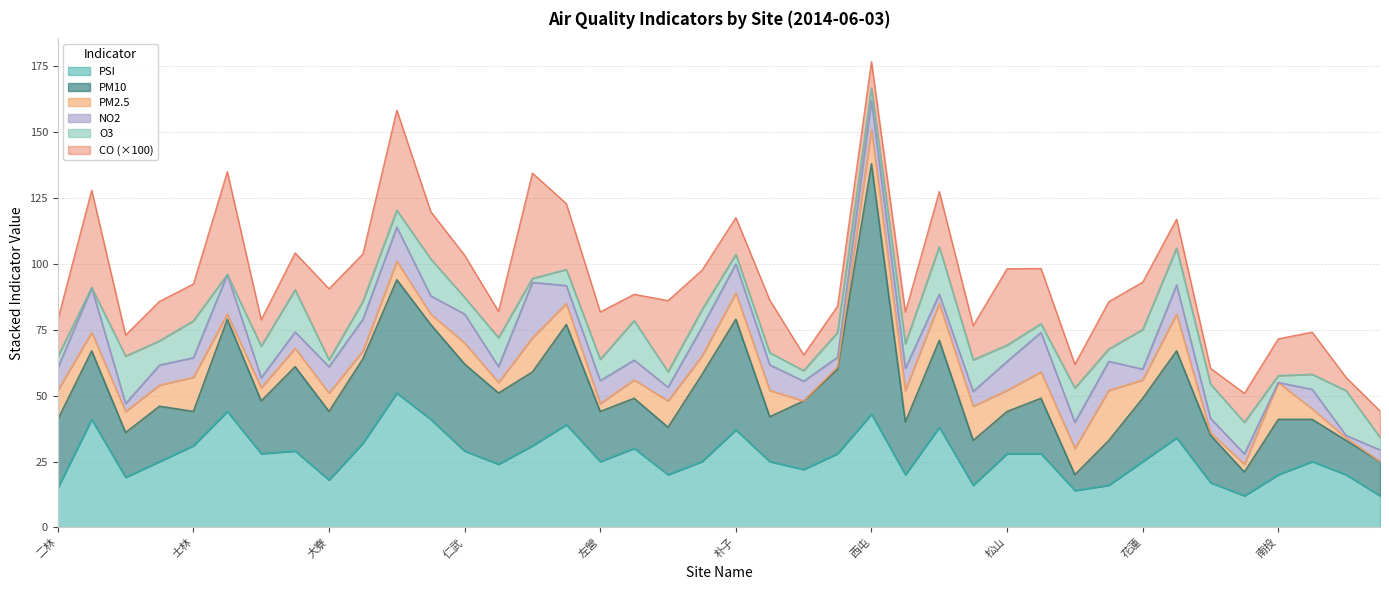

True or false: PM2.5 has more than 2 interior local peaks.

True